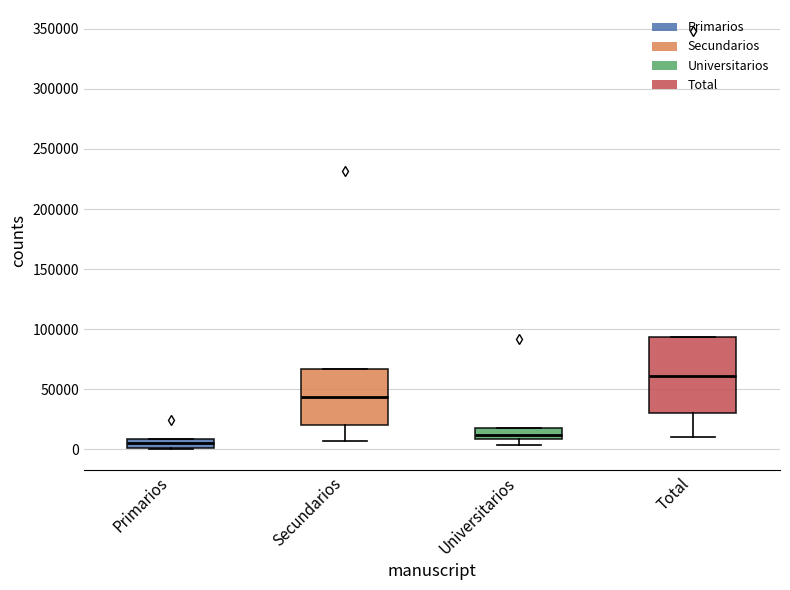

Where does the median line of the box for Primarios sit on the y-axis? The values are not printed on the chart, so give them approximately, as read against the axis.

5000